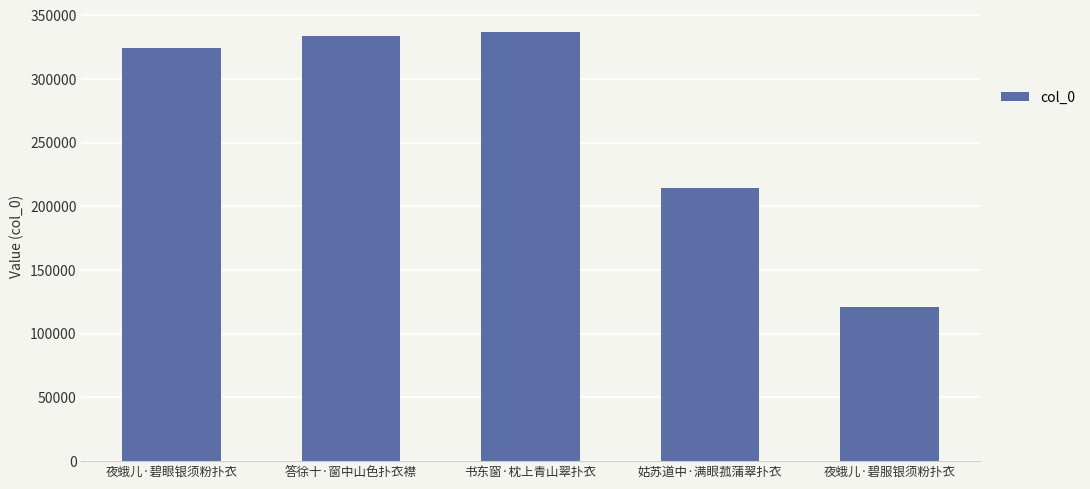

Reading left to right, extract all data points from this chart.

夜蛾儿·碧眼银须粉扑衣=324450	答徐十·窗中山色扑衣襟=334090	书东窗·枕上青山翠扑衣=337157	姑苏道中·满眼菰蒲翠扑衣=214462	夜蛾儿·碧服银须粉扑衣=121289